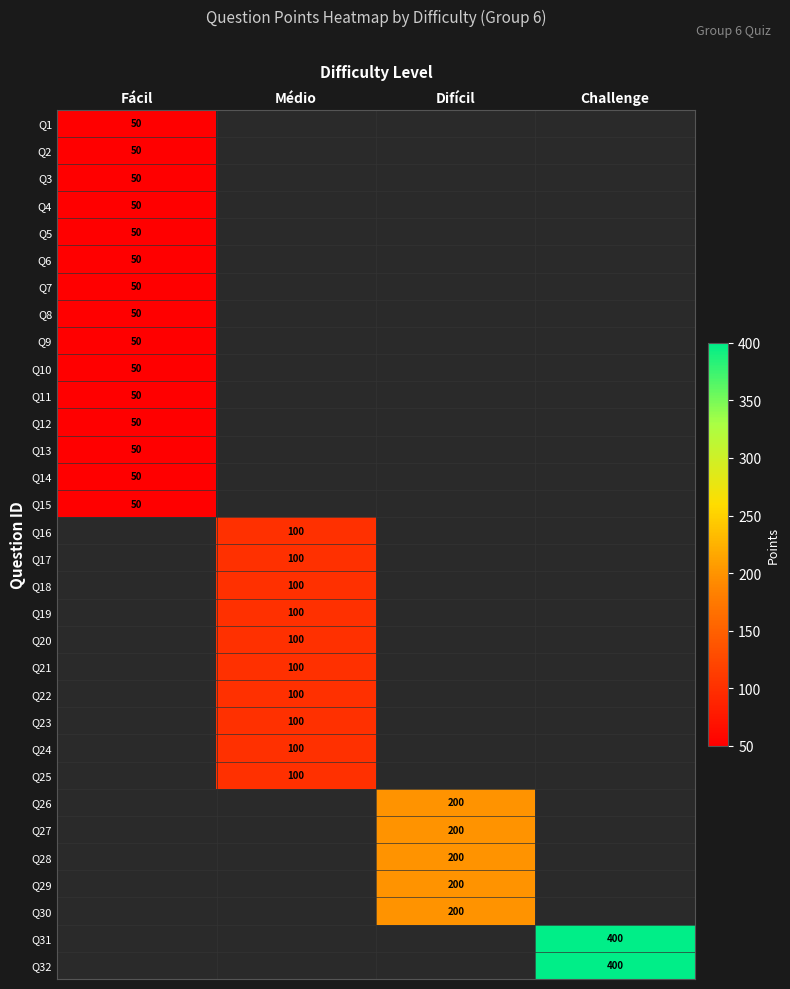

True or false: Q3 has a value of 50 at Fácil.

True